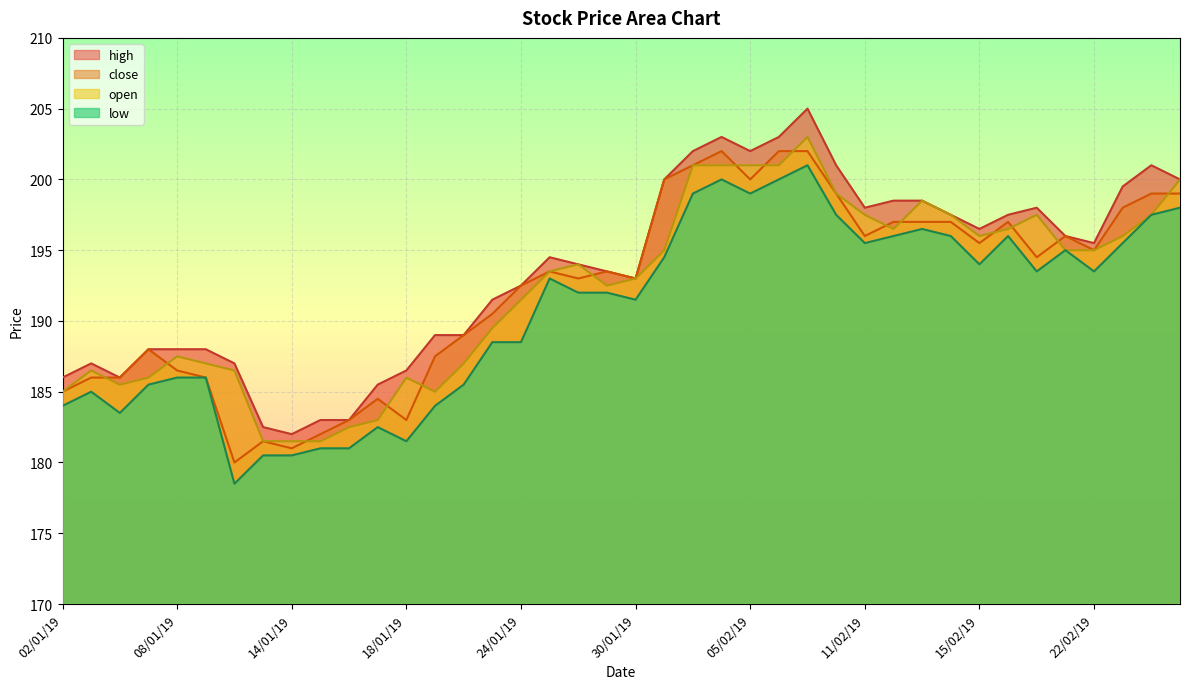

Which series has the largest total across all categories?

high